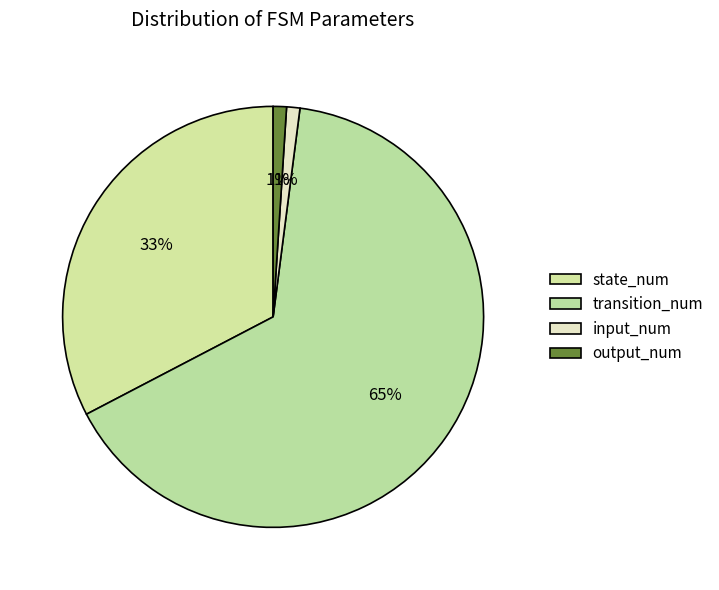

How many segments does this pie chart have?

4